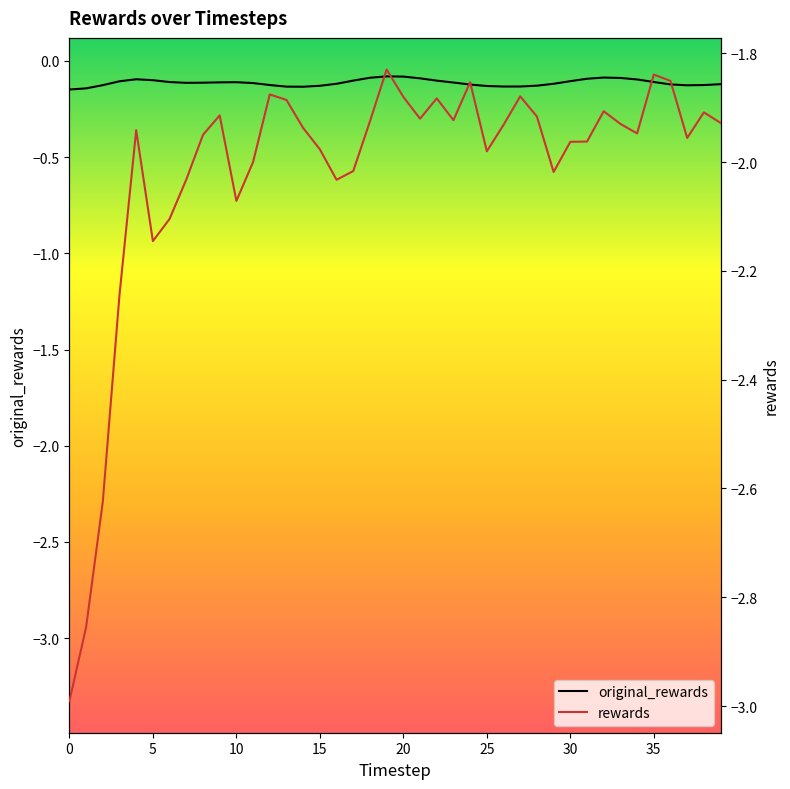

Which has a higher value, 35 or 16?

35